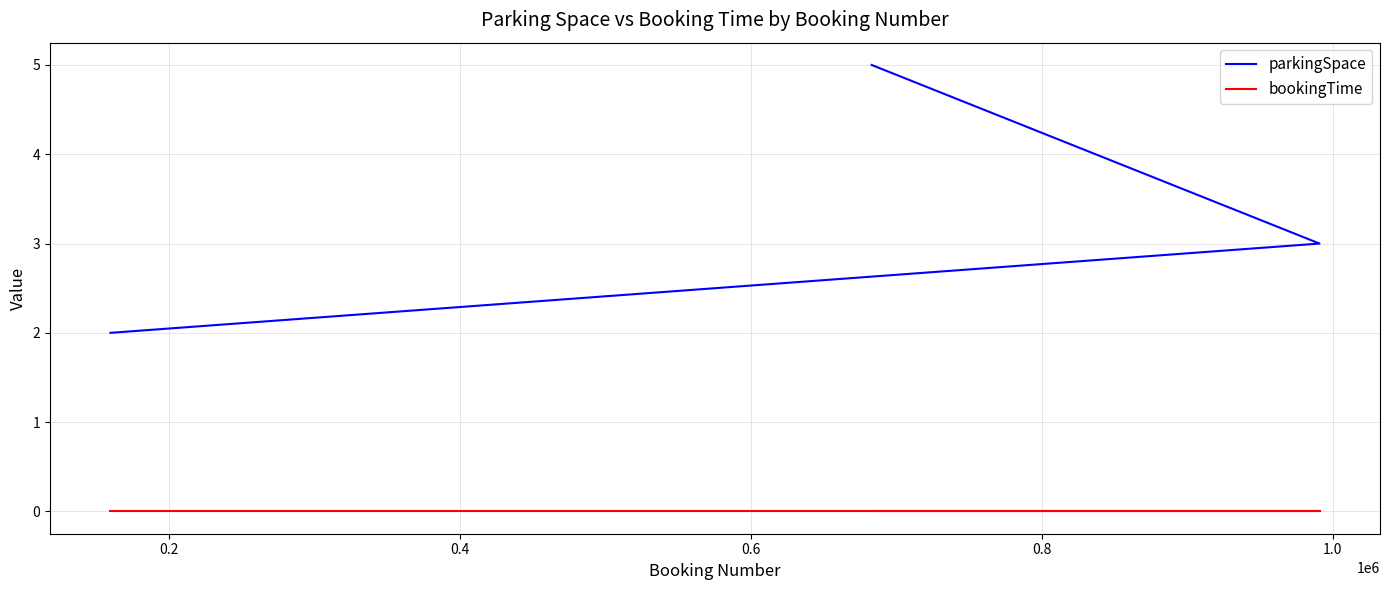

Which series has the largest total across all categories?

parkingSpace